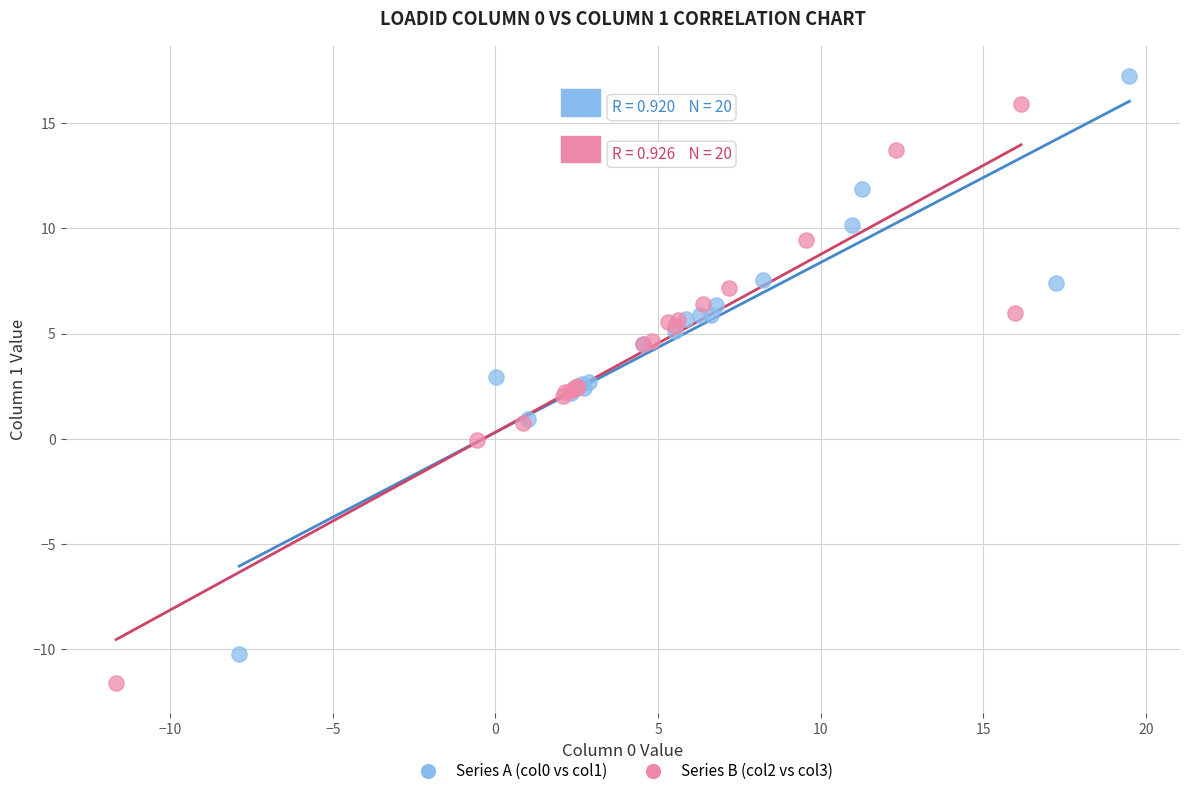

Which series reaches the minimum Y coordinate?

Series B (col2 vs col3)